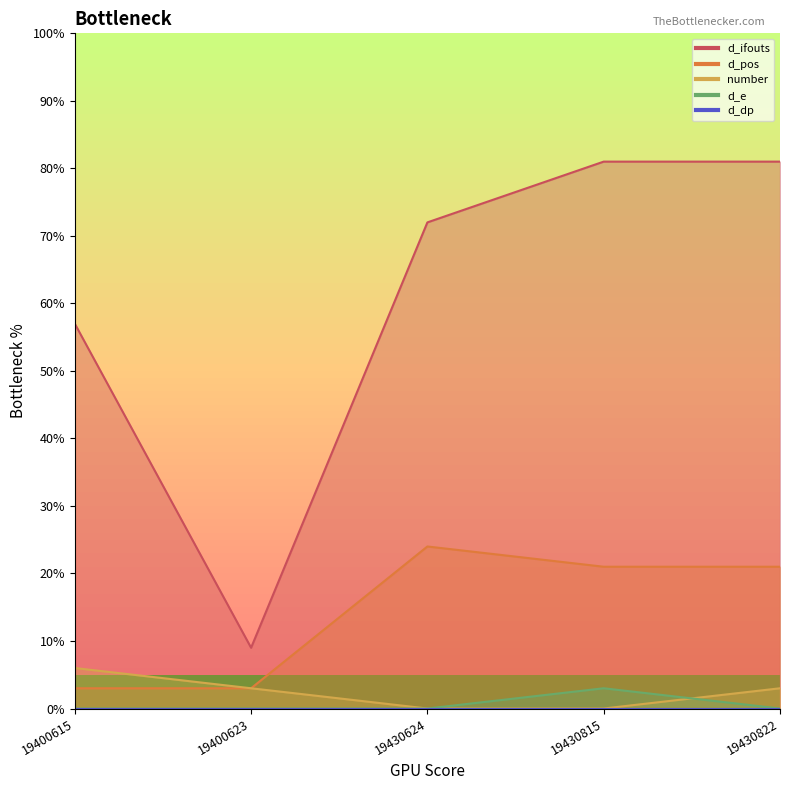

Rank the categories by d_e value from lowest to highest.

19400615, 19400623, 19430624, 19430822, 19430815